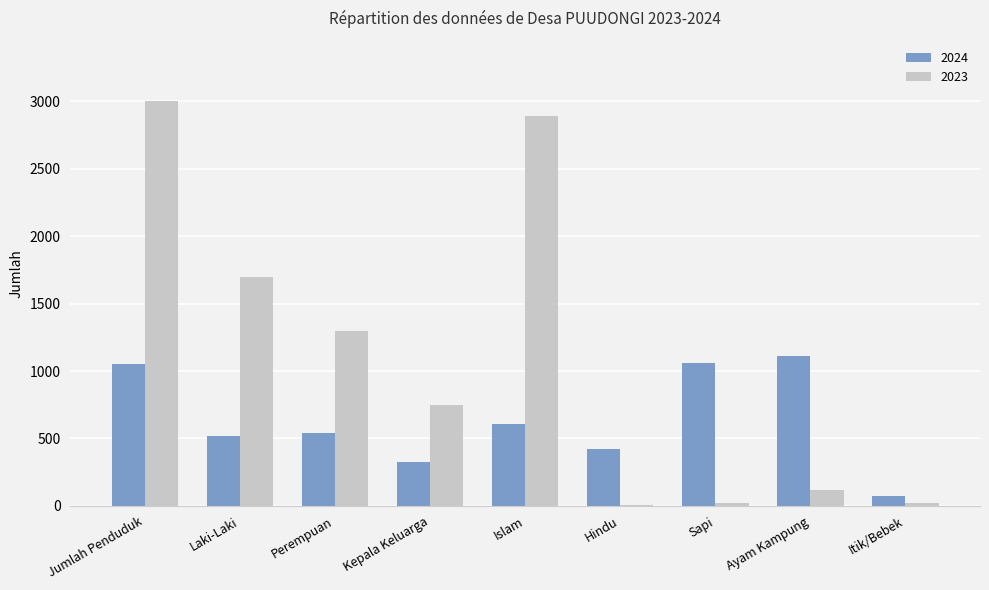

The 2023 series shows 10 at Hindu. True or false?

True